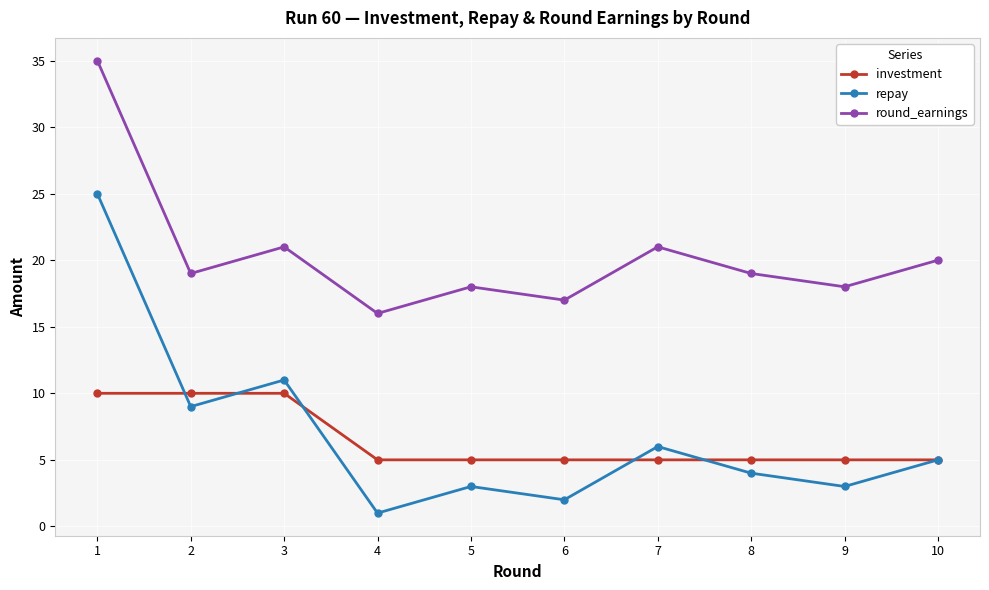

True or false: repay has more than 1 points higher than both neighbors.

True